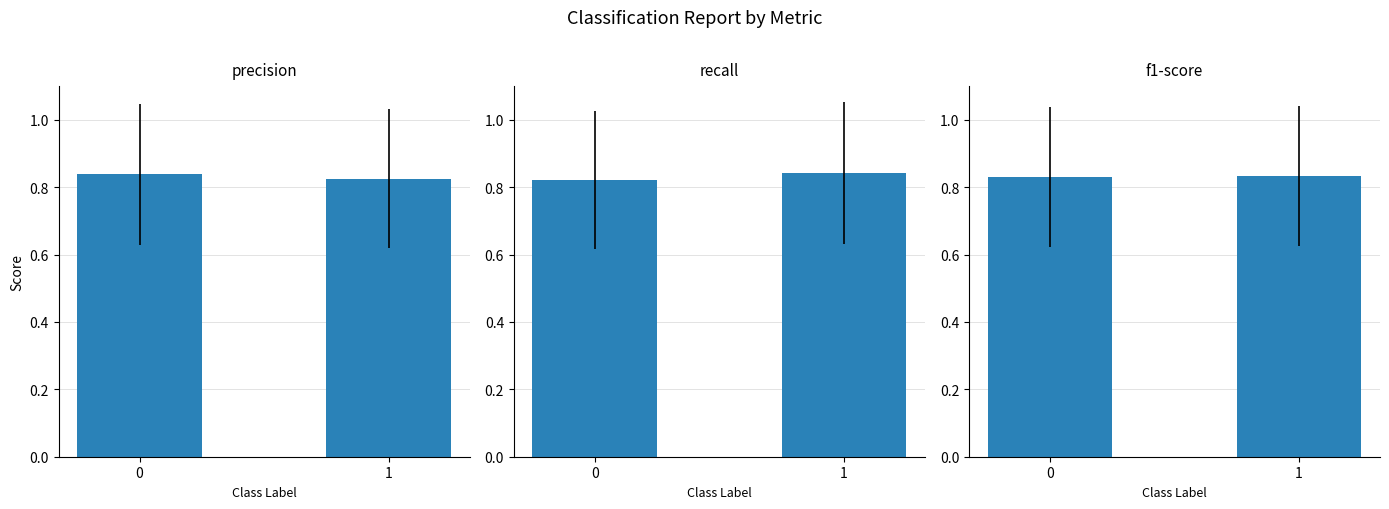

Is the value of recall at 0 greater than the value of f1-score at 1?

No